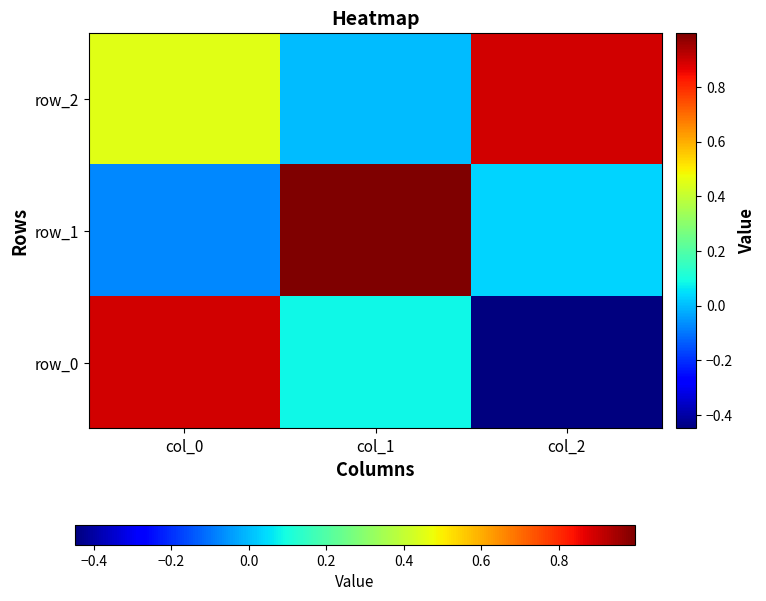

Is the value of row_1 at col_0 greater than the value of row_2 at col_2?

No